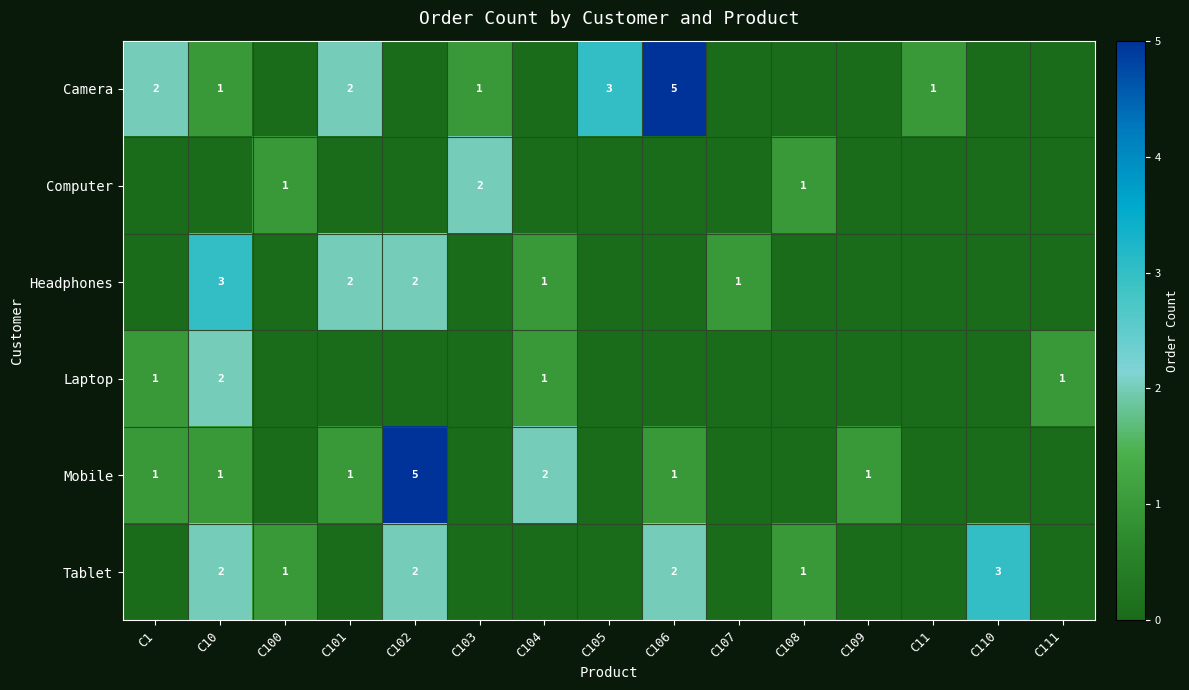

True or false: Computer has a value of 0 at C100.

False